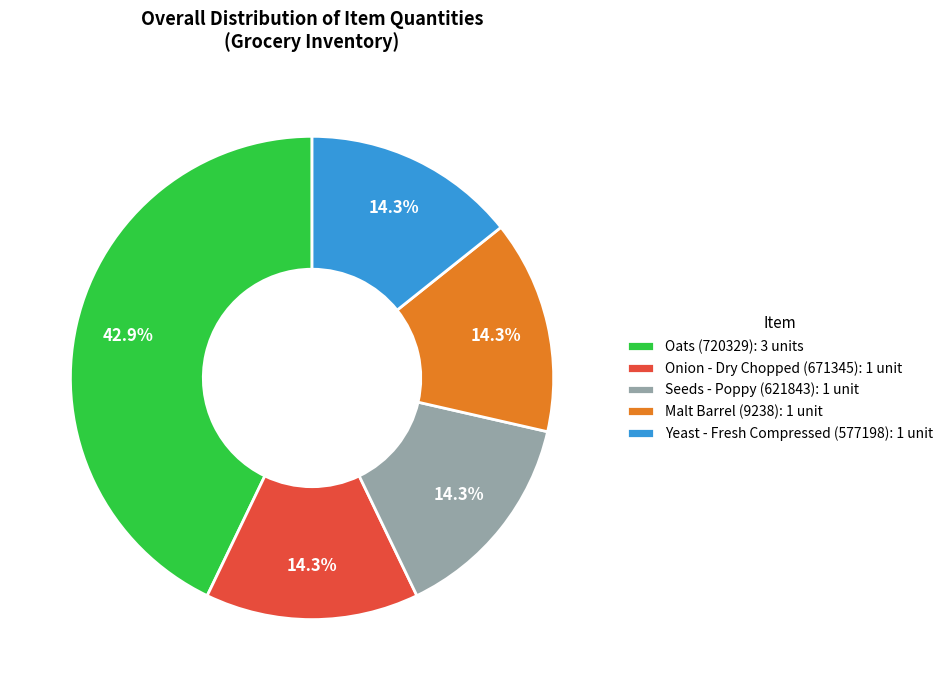

What percentage is the Malt Barrel (9238) slice, to the nearest percent?

14%